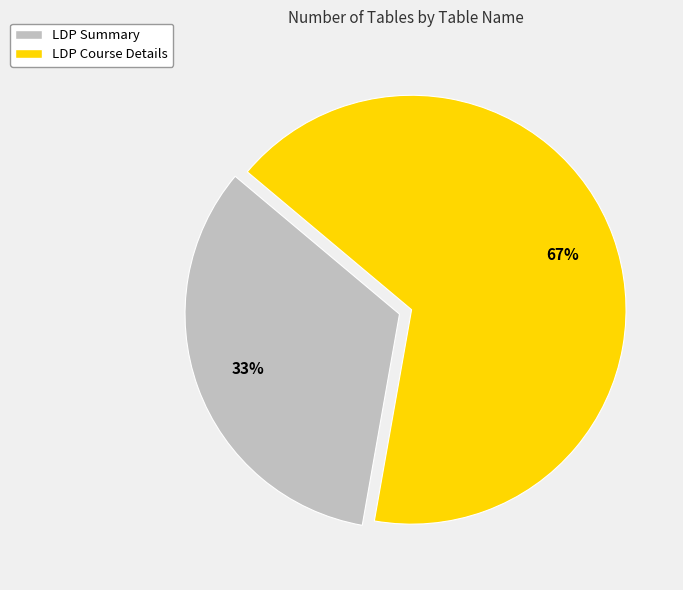

Approximately how many times larger is the value at LDP Course Details compared to LDP Summary?

2.0